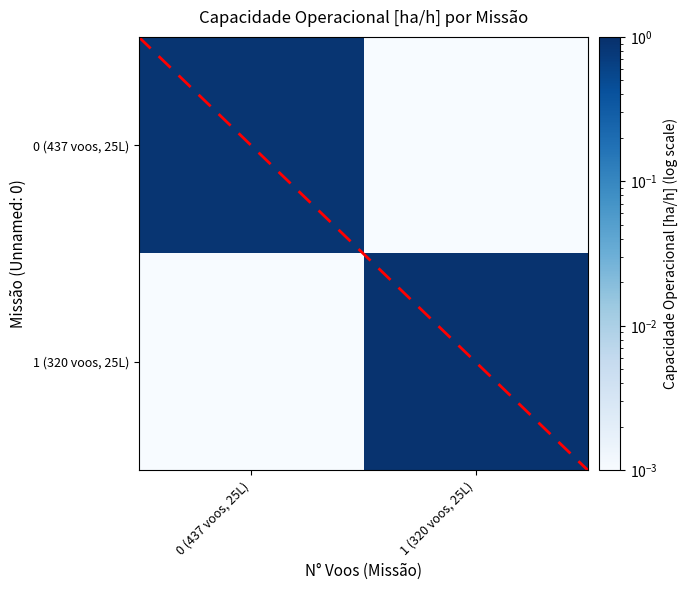

Reading left to right, extract all data points from this chart.

0 (437 voos, 25L): 0 (437 voos, 25L)=0.9	1 (320 voos, 25L)=0.0
1 (320 voos, 25L): 0 (437 voos, 25L)=0.0	1 (320 voos, 25L)=0.9